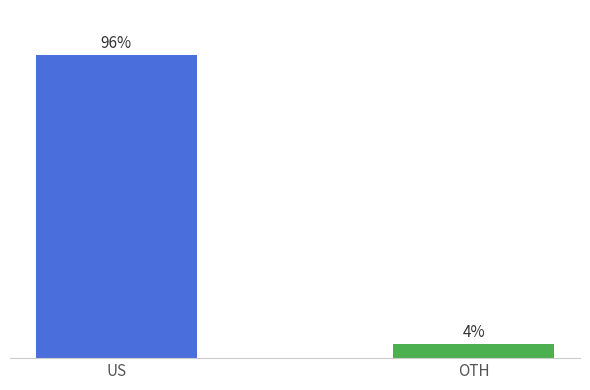

Which label corresponds to the largest value in the chart?

US